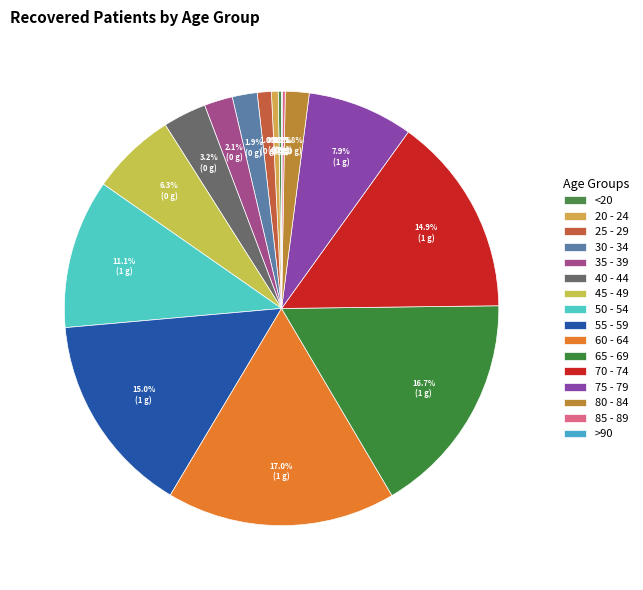

Is there a majority slice in this chart?

No